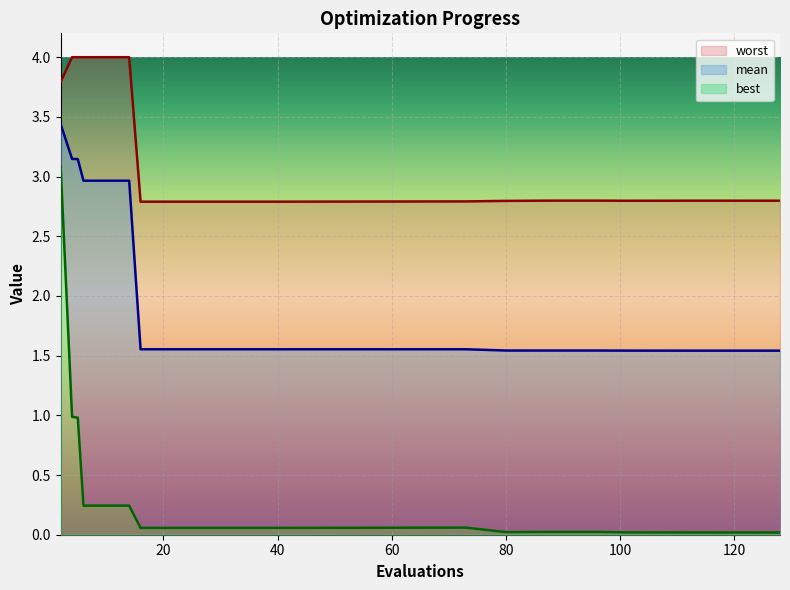

Which series has the largest total across all categories?

worst